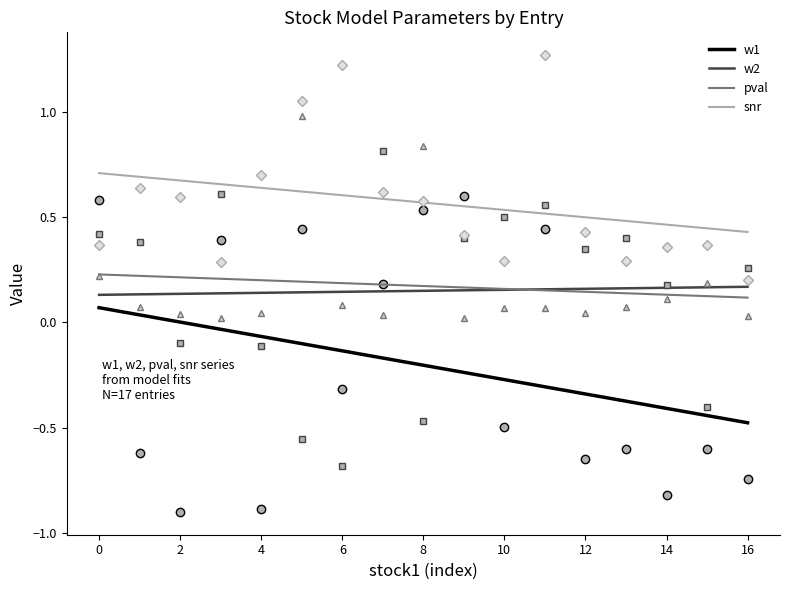

What are all the series names shown in the legend?

w1, w2, pval, snr